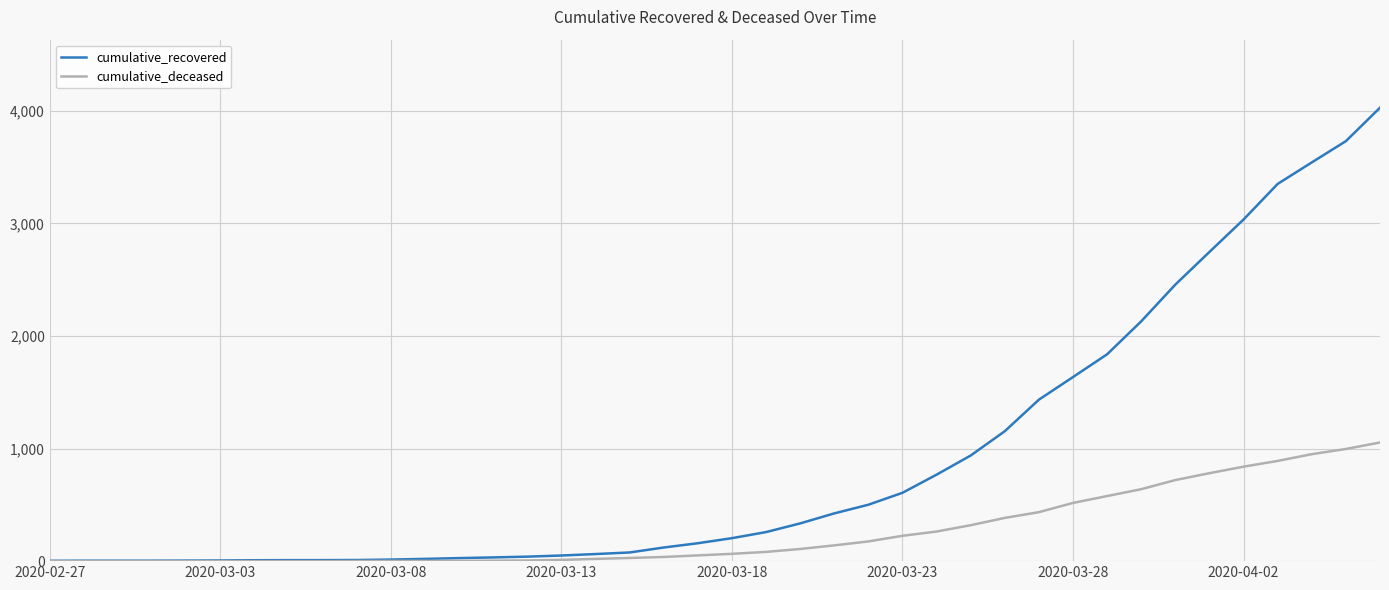

List the series in order of their peak value, lowest first.

cumulative_deceased, cumulative_recovered